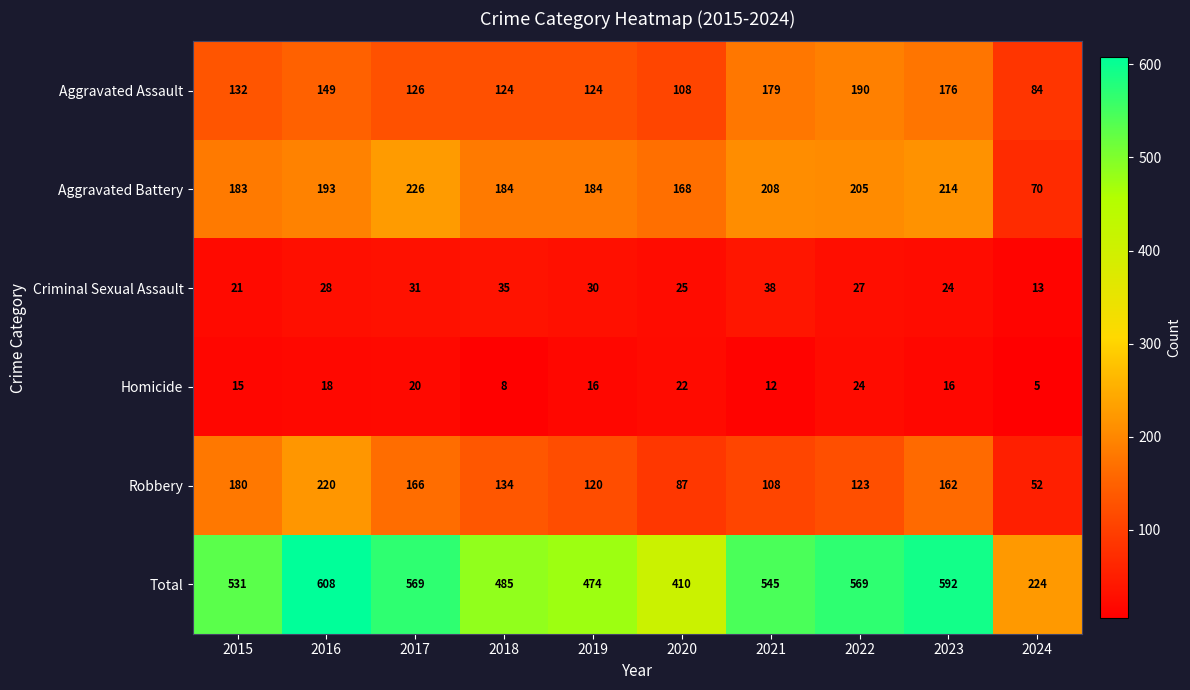

What is the spread (max minus min) of values at 2023?

576